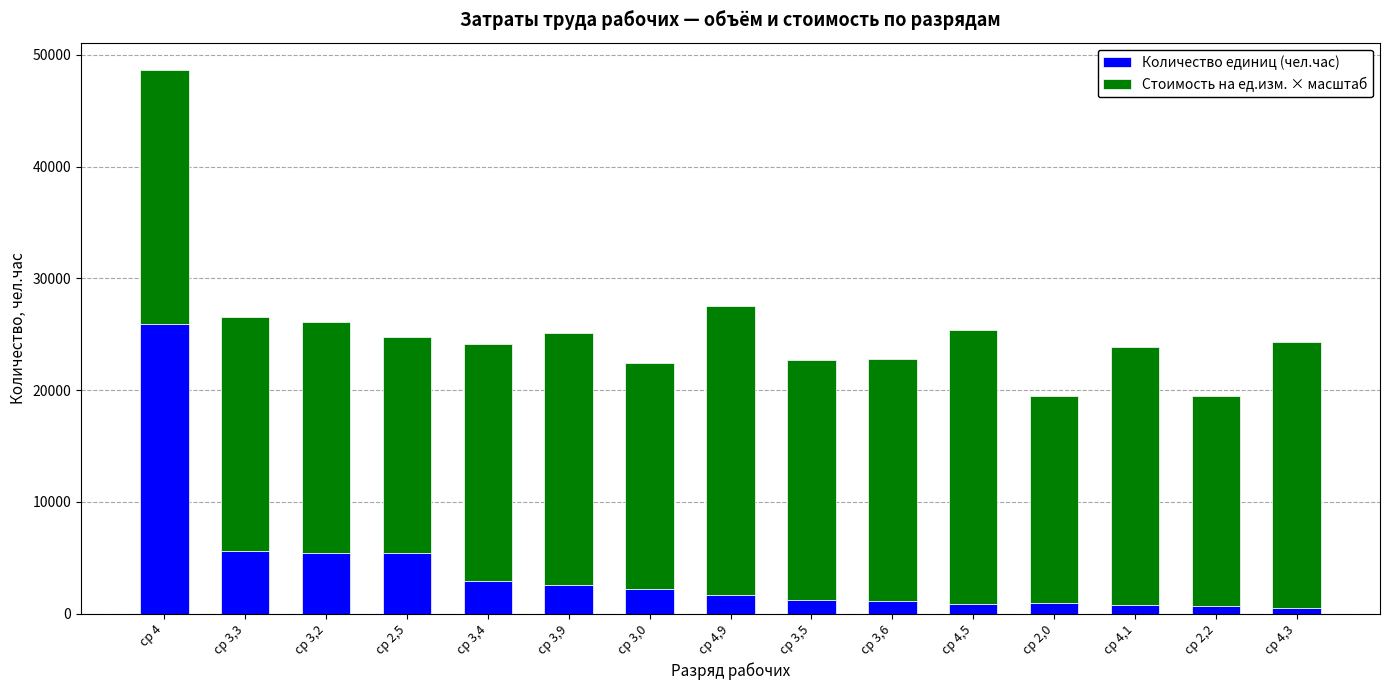

What is the average value of the Количество единиц (чел.час) series?

3845.3